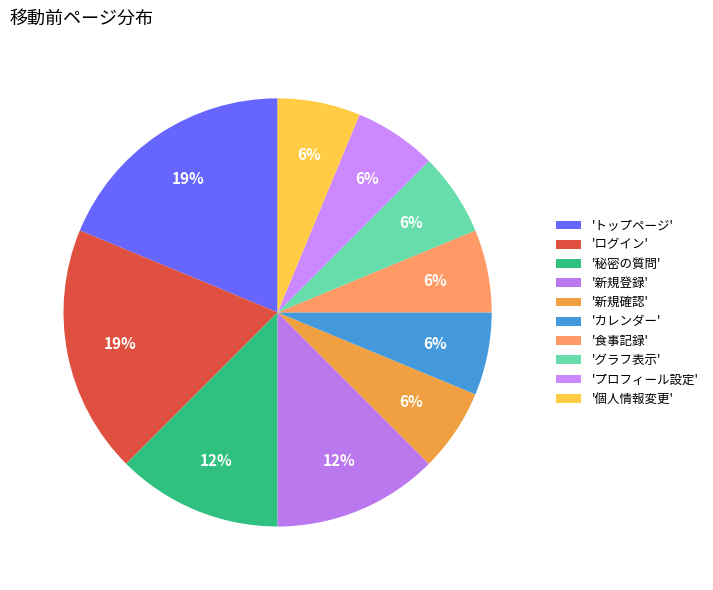

Does any single category account for the majority?

No